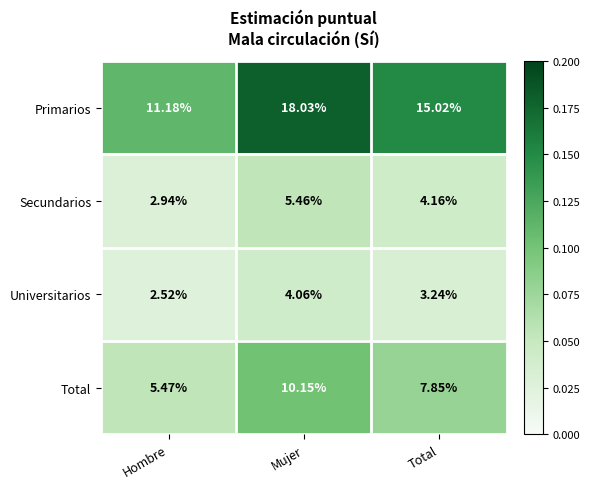

Which series has the largest range (max minus min)?

Primarios